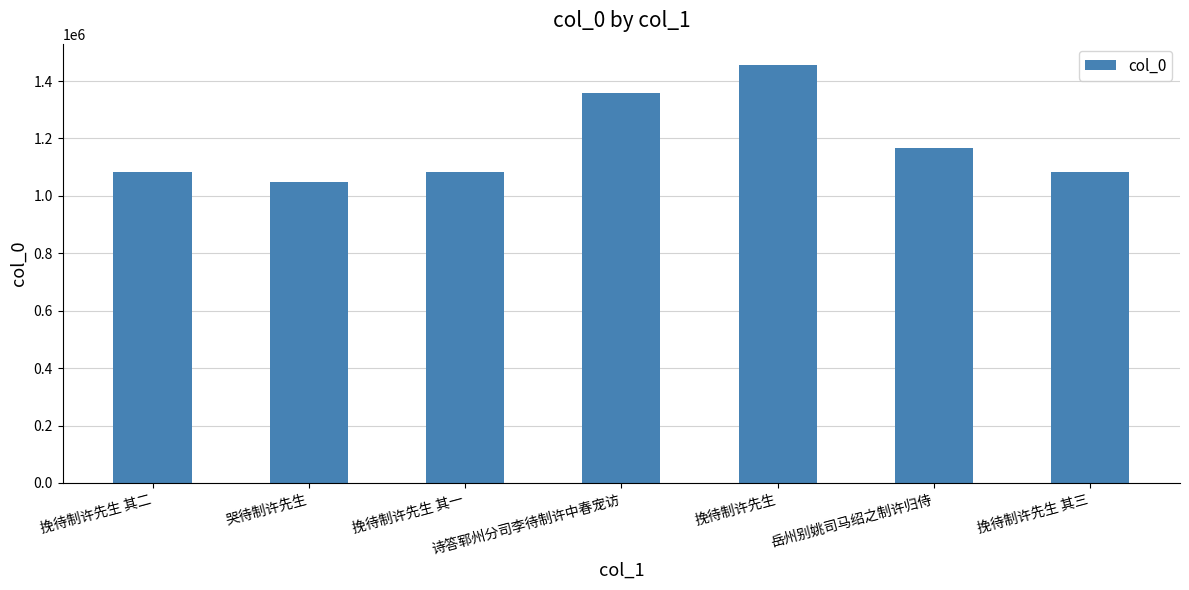

The value at 诗答郓州分司李待制许中春宠访 is 1358843. True or false?

True